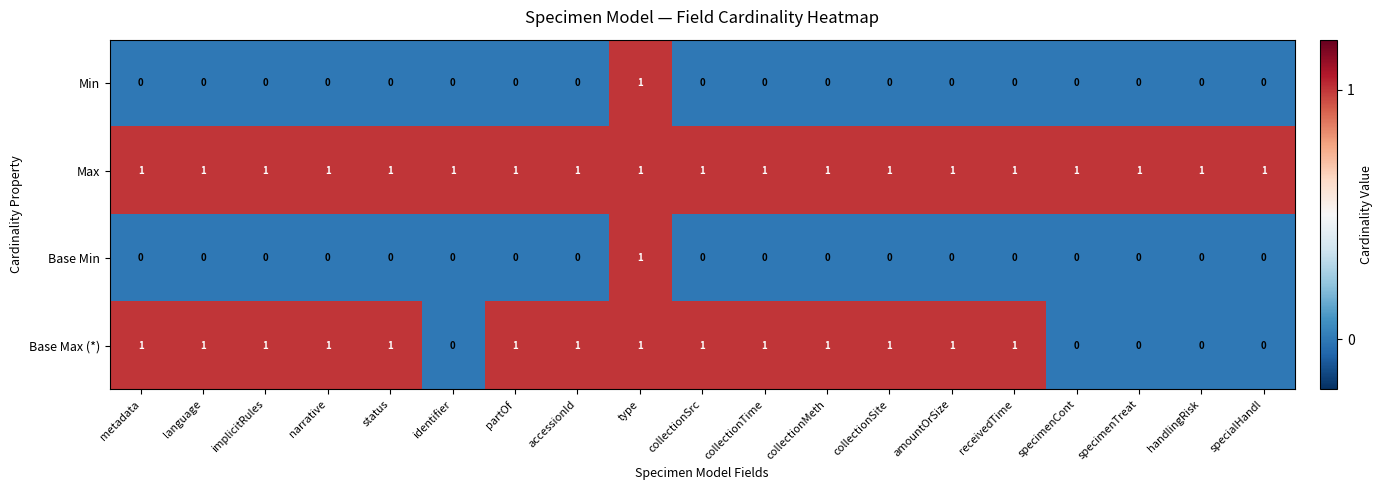

True or false: Base Min has a value of -1 at collectionMeth.

False